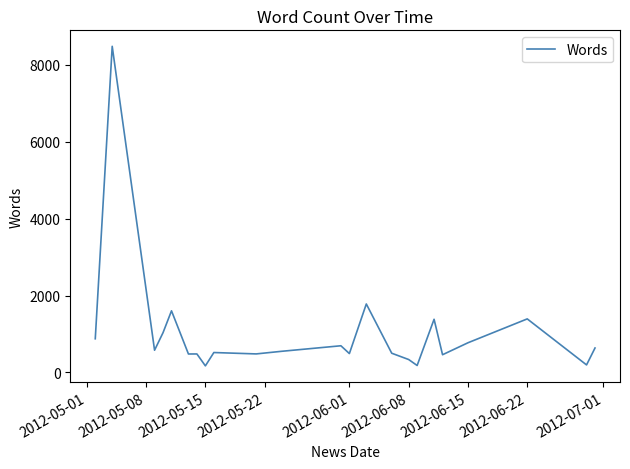

Does the chart display data point markers on the line(s)?

No